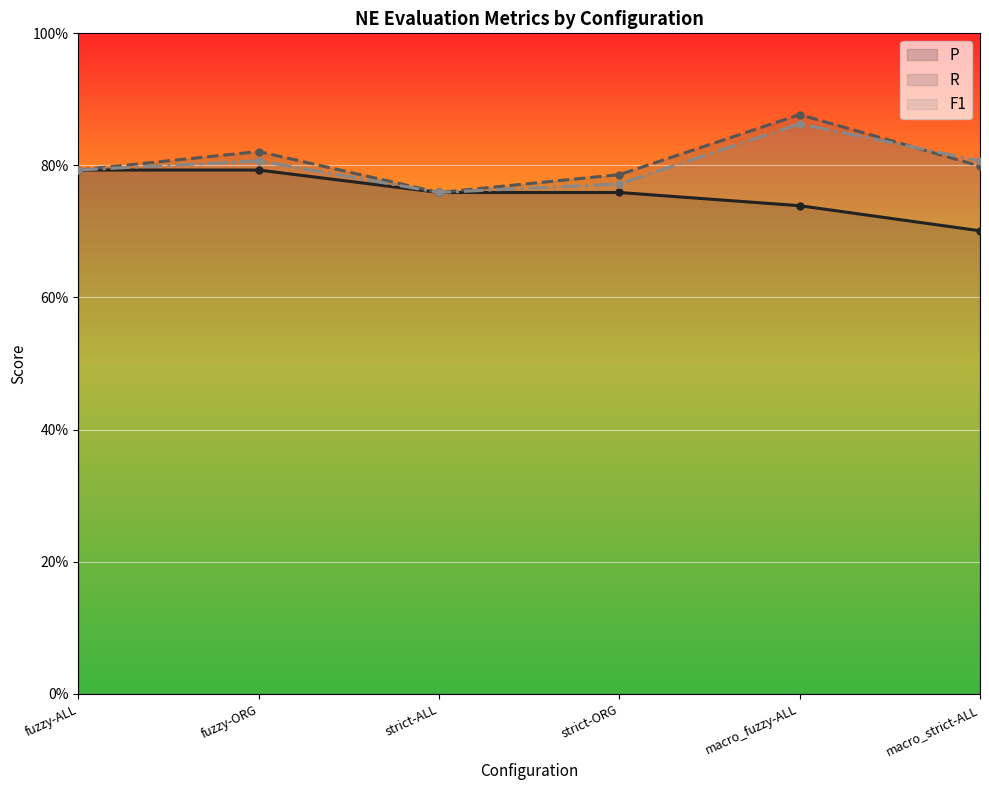

Reading right to left, transcribe all the data shown in this chart.

P: 0.7	0.7	0.8	0.8	0.8	0.8
R: 0.8	0.9	0.8	0.8	0.8	0.8
F1: 0.8	0.9	0.8	0.8	0.8	0.8